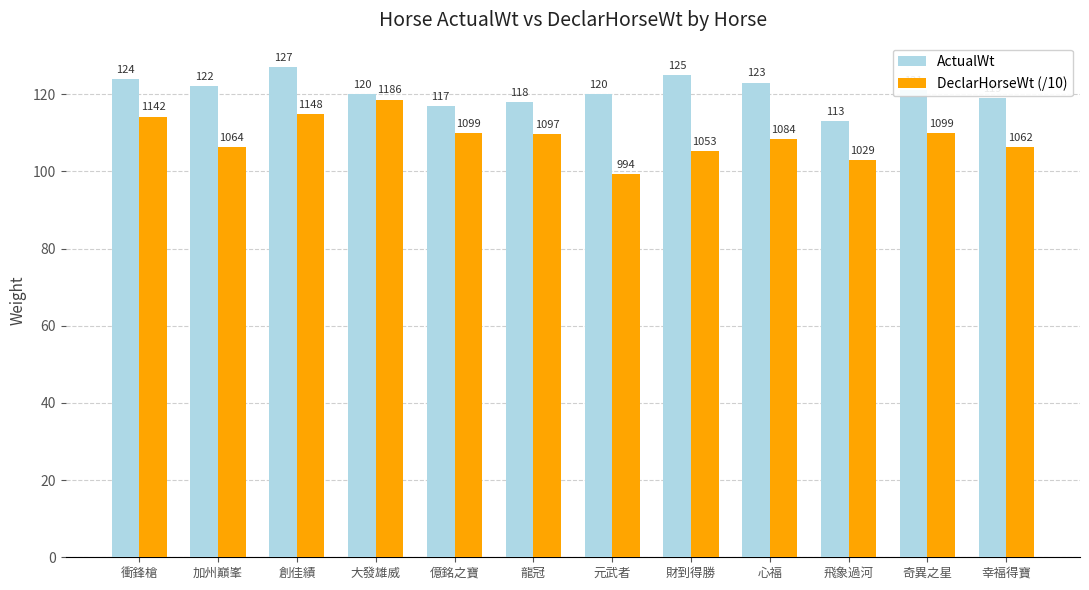

At how many categories does at least one series exceed 116?

11